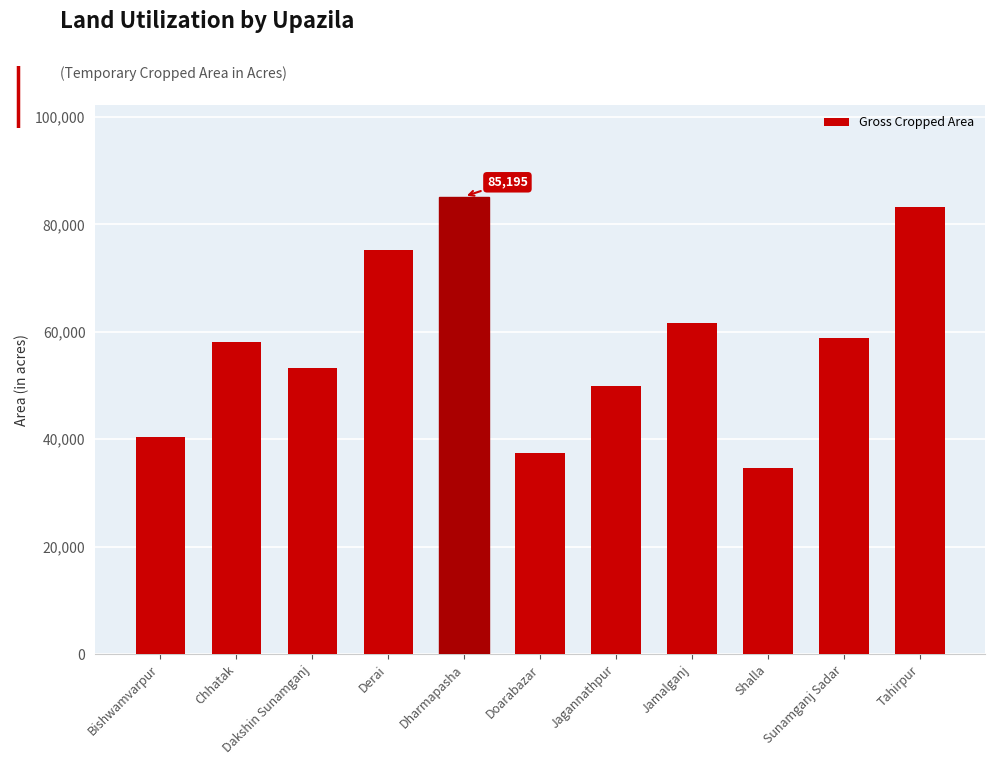

Does the chart contain stacked bars?

No